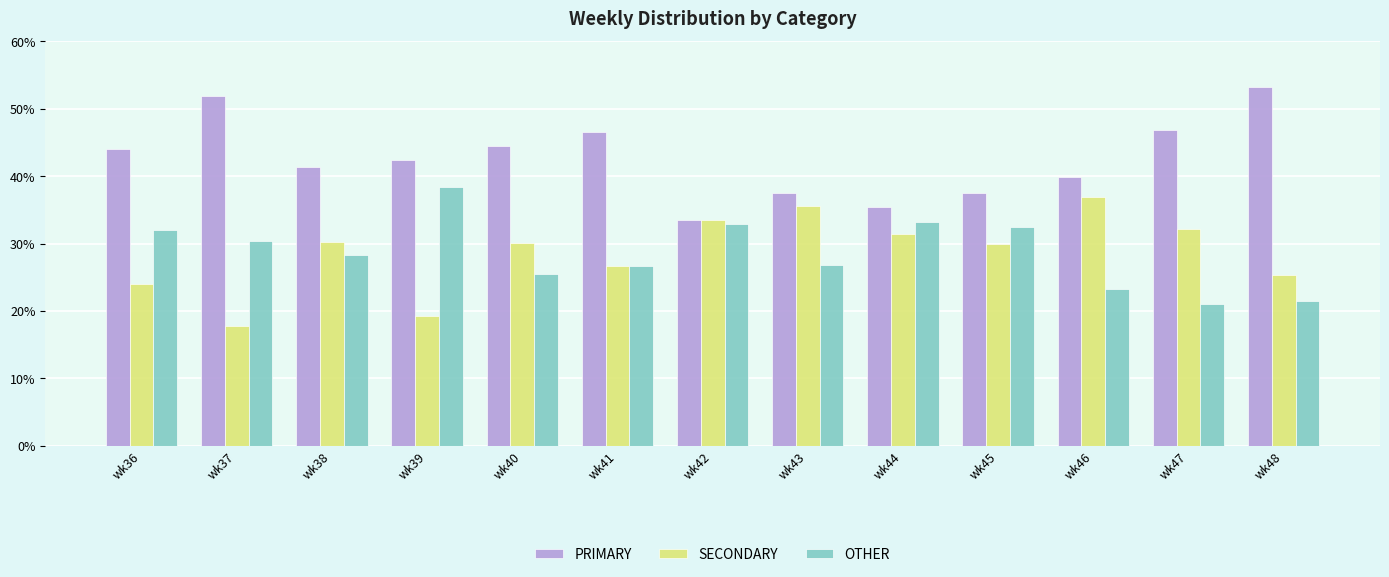

Rank the series by their maximum value, from highest to lowest.

PRIMARY, OTHER, SECONDARY